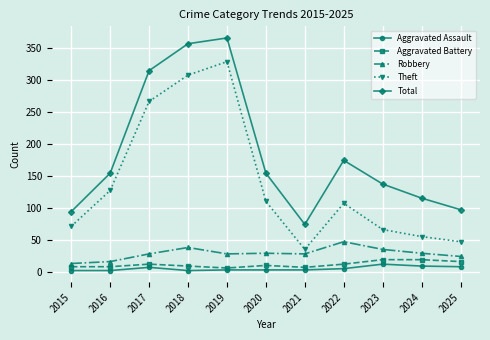

True or false: Total has a value of 51 at 2020.

False